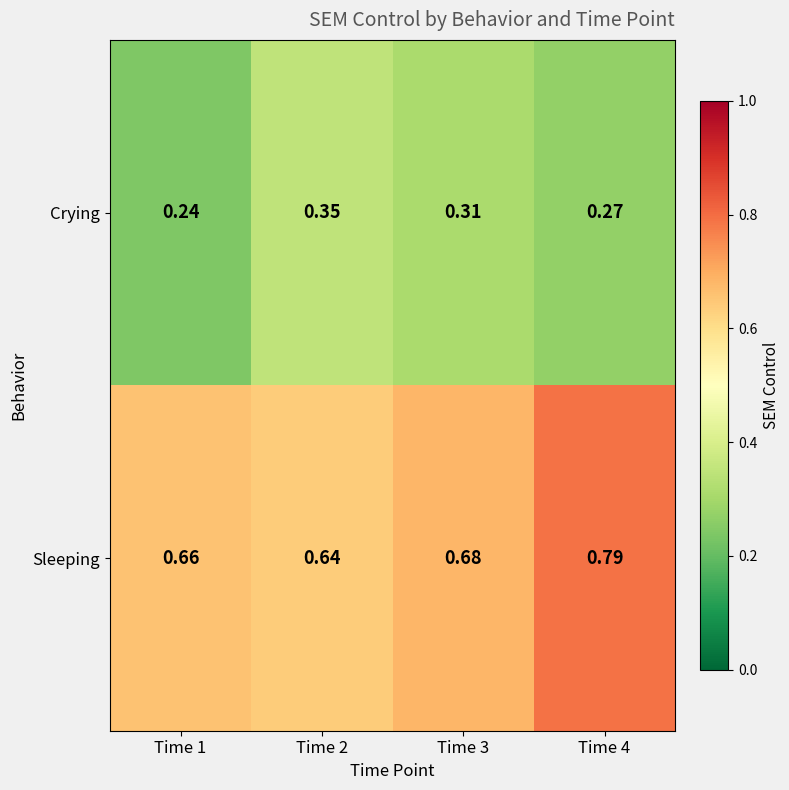

At how many categories does at least one series exceed 0?

4